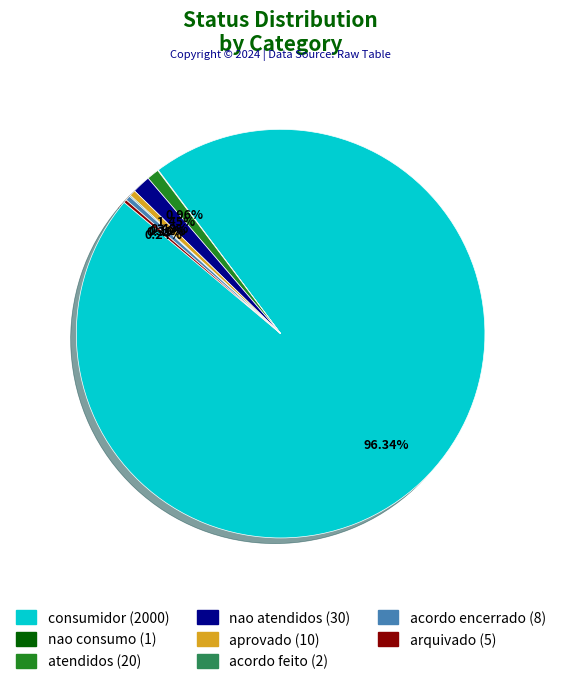

Is consumidor the majority of the pie?

Yes